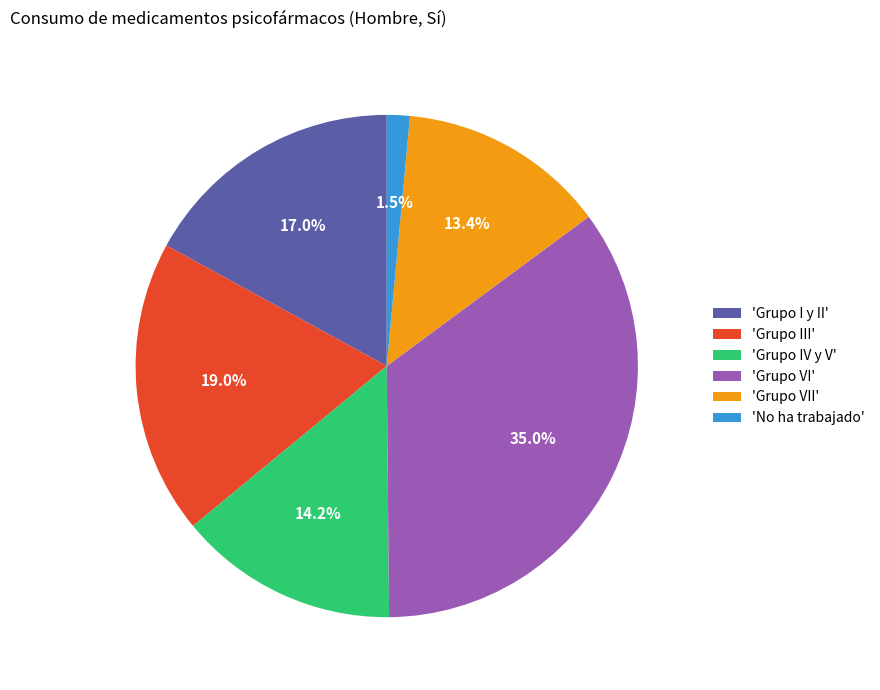

Which slice is the largest?

'Grupo VI'